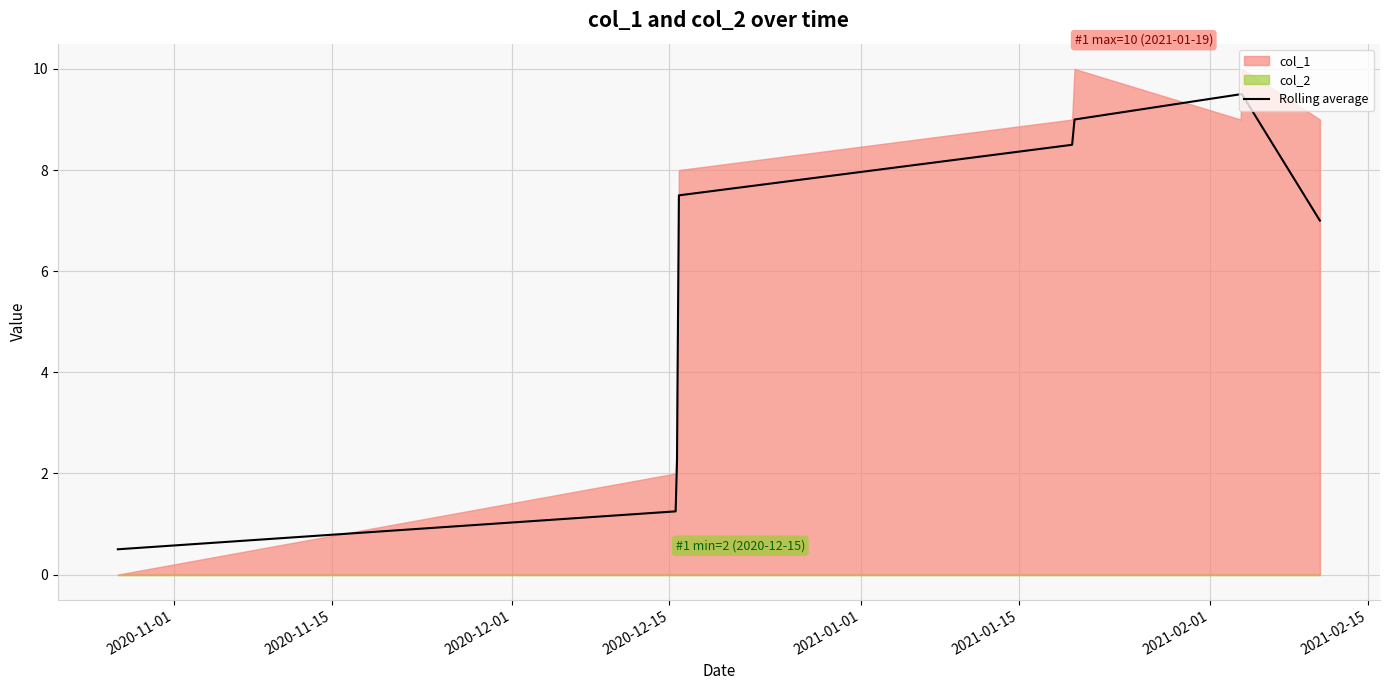

Does the chart display data point markers on the line(s)?

No